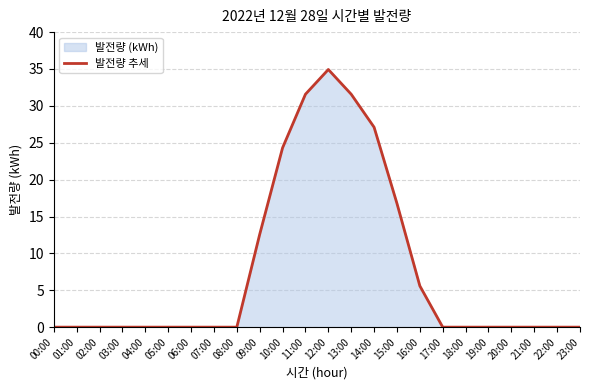

What position from the right is 04:00?

20